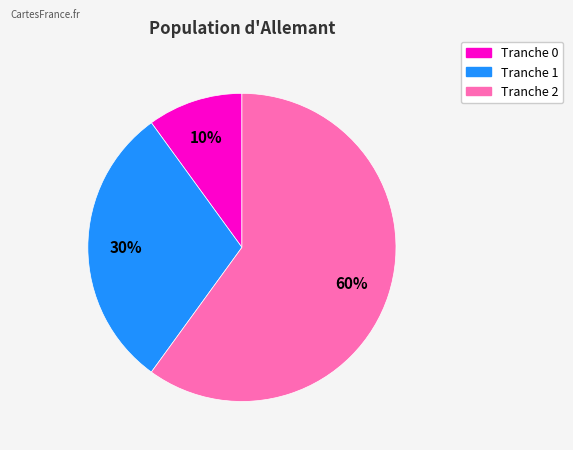

Is there any slice that represents more than half of the pie?

Yes